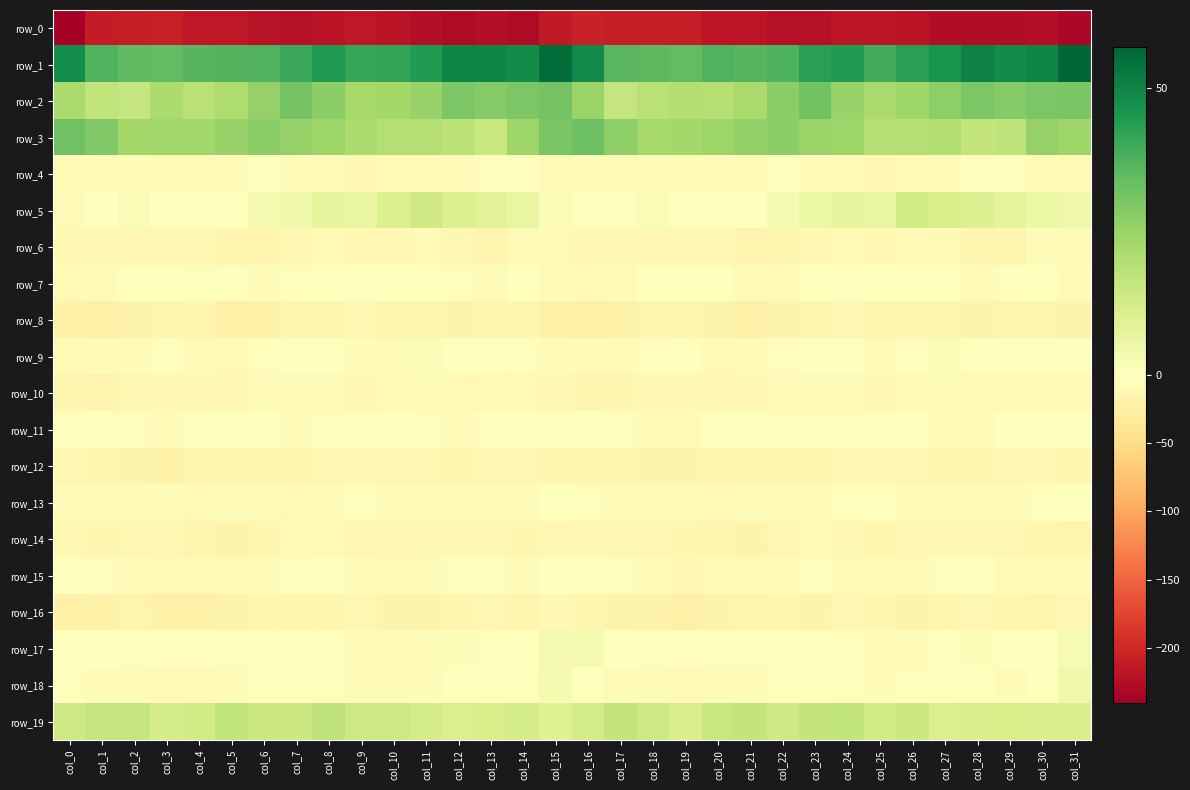

Reading right to left, transcribe all the data shown in this chart.

row_0: -232.0	-224.9	-226.3	-226.0	-227.0	-219.4	-216.7	-216.6	-221.9	-221.5	-216.7	-216.4	-210.3	-208.4	-209.7	-205.1	-212.5	-227.4	-224.9	-227.7	-224.2	-218.0	-215.4	-218.8	-222.3	-220.1	-215.7	-215.1	-208.4	-209.4	-211.5	-240.3
row_1: 57.0	49.8	48.5	50.5	46.1	42.9	39.4	44.3	43.1	37.8	36.2	37.1	34.6	35.3	35.8	48.5	55.4	48.2	49.5	49.5	44.4	41.5	41.2	44.8	40.8	37.0	36.6	36.4	34.6	35.1	37.3	48.0
row_2: 30.7	30.0	28.8	30.0	27.1	23.6	21.4	25.0	31.7	27.6	22.0	19.2	20.0	18.7	15.6	24.6	31.5	30.2	28.8	29.9	25.1	23.0	22.4	27.5	31.4	25.4	20.7	18.4	21.0	16.0	16.7	21.5
row_3: 23.9	25.5	17.1	16.0	19.6	19.2	19.6	23.7	24.5	27.3	25.8	24.2	23.1	22.6	27.1	32.8	30.5	23.7	15.0	18.0	19.4	19.3	21.1	24.4	25.5	27.4	25.3	23.2	23.2	22.9	29.3	32.3
row_4: -9.3	-4.6	-2.8	-3.5	-7.2	-8.4	-11.1	-6.6	-4.9	-3.2	-5.5	-7.3	-8.6	-7.0	-5.7	-6.8	-7.7	-3.1	-3.0	-4.7	-7.8	-9.3	-9.8	-5.5	-4.3	-3.3	-6.4	-7.7	-8.5	-6.3	-6.1	-8.3
row_5: 4.8	5.8	7.6	9.9	12.0	12.9	6.4	7.2	5.6	3.4	0.3	-3.6	-1.7	1.5	0.0	-2.2	1.7	6.3	8.8	10.2	13.4	10.7	6.4	6.9	4.4	2.8	-1.5	-3.5	-0.1	1.4	-1.4	-5.5
row_6: -8.0	-7.3	-13.8	-13.9	-8.5	-8.8	-11.0	-7.7	-10.6	-14.3	-15.9	-12.1	-12.3	-12.1	-12.6	-11.1	-9.2	-8.9	-15.5	-11.5	-7.6	-10.1	-9.5	-8.2	-12.3	-15.4	-14.8	-11.5	-12.5	-12.1	-12.3	-11.1
row_7: -5.9	0.1	-2.9	-4.3	-1.4	-1.8	-1.3	0.3	-1.8	-4.1	-5.1	-0.1	-0.8	-1.1	-4.6	-7.8	-5.5	0.2	-4.6	-2.9	-1.2	-1.8	-0.4	-0.4	-2.8	-4.8	-3.5	0.6	-1.4	-1.4	-5.6	-7.5
row_8: -17.3	-13.8	-16.2	-17.2	-16.7	-15.3	-13.4	-13.0	-14.9	-18.3	-22.0	-17.3	-14.0	-15.6	-20.6	-20.9	-19.2	-14.7	-16.4	-17.3	-16.0	-14.5	-12.7	-13.8	-16.2	-19.5	-21.6	-14.8	-14.3	-17.3	-20.7	-20.6
row_9: -1.9	-1.9	-1.7	-0.3	2.0	-2.3	-6.3	-1.8	-0.9	-2.2	-5.5	-8.3	-3.2	-2.9	-6.3	-7.1	-5.7	-2.2	-1.1	0.5	1.7	-5.1	-4.2	-1.3	-1.2	-2.8	-7.5	-6.5	-2.4	-4.1	-6.8	-8.9
row_10: -7.6	-8.1	-8.3	-7.9	-7.4	-7.7	-10.8	-7.2	-4.6	-5.8	-10.5	-11.8	-10.5	-11.2	-14.8	-13.4	-10.1	-8.1	-8.1	-8.2	-6.7	-9.2	-9.7	-5.8	-4.5	-7.3	-11.6	-11.2	-10.5	-12.4	-15.2	-14.5
row_11: -1.7	-1.0	-1.2	-4.1	-4.1	-0.3	-2.3	-3.2	-3.4	-3.4	0.8	-0.6	-3.8	-4.1	-2.2	-1.8	-2.2	-0.6	-2.2	-5.1	-2.1	-0.4	-2.9	-3.0	-4.4	-1.3	0.8	-1.7	-4.7	-3.0	-2.2	-3.1
row_12: -14.6	-12.4	-12.7	-13.2	-13.8	-12.1	-12.9	-11.9	-14.3	-15.4	-13.5	-15.6	-17.9	-18.5	-13.9	-13.7	-14.1	-12.3	-12.6	-13.4	-13.0	-12.0	-12.7	-11.7	-16.0	-13.9	-14.3	-16.2	-18.9	-16.9	-13.2	-13.1
row_13: -1.7	-3.2	-5.8	-7.2	-6.8	-5.9	-3.5	-2.9	-8.3	-7.4	-5.8	-8.9	-6.5	-3.9	-3.9	-2.8	-1.7	-4.4	-6.1	-7.2	-6.6	-4.8	-2.4	-4.9	-8.7	-5.9	-7.1	-8.7	-5.0	-4.0	-4.5	-3.8
row_14: -15.7	-14.9	-11.9	-10.4	-9.8	-11.6	-13.6	-10.2	-5.5	-11.6	-17.1	-16.1	-14.7	-11.5	-12.0	-11.0	-11.7	-14.0	-10.9	-10.2	-10.5	-12.1	-13.0	-7.8	-6.9	-14.1	-17.3	-16.1	-13.0	-11.5	-13.4	-11.6
row_15: -6.6	-6.7	-4.4	0.2	-1.9	-8.4	-8.3	-4.4	-2.1	-4.4	-6.2	-5.7	-10.0	-4.8	-3.3	0.8	-1.7	-6.0	-2.7	0.8	-5.1	-9.0	-6.7	-3.4	-2.6	-5.7	-5.5	-8.1	-8.4	-4.0	-3.6	-0.8
row_16: -11.8	-15.5	-13.6	-12.0	-16.6	-17.7	-14.1	-11.0	-16.9	-14.7	-16.1	-18.1	-20.9	-17.1	-18.6	-14.7	-11.2	-16.2	-11.9	-13.2	-18.2	-17.1	-11.6	-13.2	-16.8	-14.7	-16.9	-19.7	-19.9	-16.8	-20.2	-21.3
row_17: 2.4	-1.7	-0.7	1.1	-1.6	-7.1	-7.1	-3.7	-3.5	-1.8	-3.2	-2.8	-2.4	-2.9	-1.0	3.0	3.2	-2.5	0.5	1.1	-4.5	-8.0	-5.5	-3.6	-2.6	-2.3	-3.4	-2.5	-2.6	-2.5	-0.6	-1.6
row_18: 4.5	-0.9	-4.8	-1.7	-3.4	-3.4	-5.7	-3.5	-1.8	-2.8	-5.1	-7.4	-8.9	-5.7	-4.3	-1.3	2.8	-3.0	-3.7	-1.8	-4.0	-4.0	-5.4	-2.3	-2.4	-3.0	-6.5	-7.9	-8.3	-4.4	-4.2	-2.1
row_19: 11.5	11.2	11.7	11.2	11.1	14.3	13.0	16.5	16.4	13.5	16.3	15.3	11.5	14.1	16.3	12.5	9.6	12.1	11.7	10.8	12.2	14.1	14.0	17.3	14.7	14.4	16.6	13.3	12.0	15.6	15.9	13.9